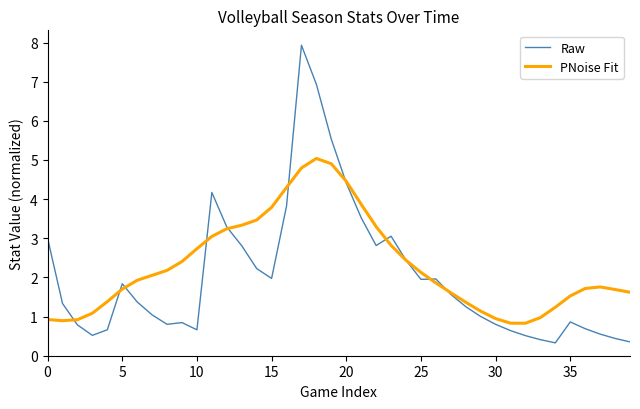

What is the smallest value displayed?

0.3